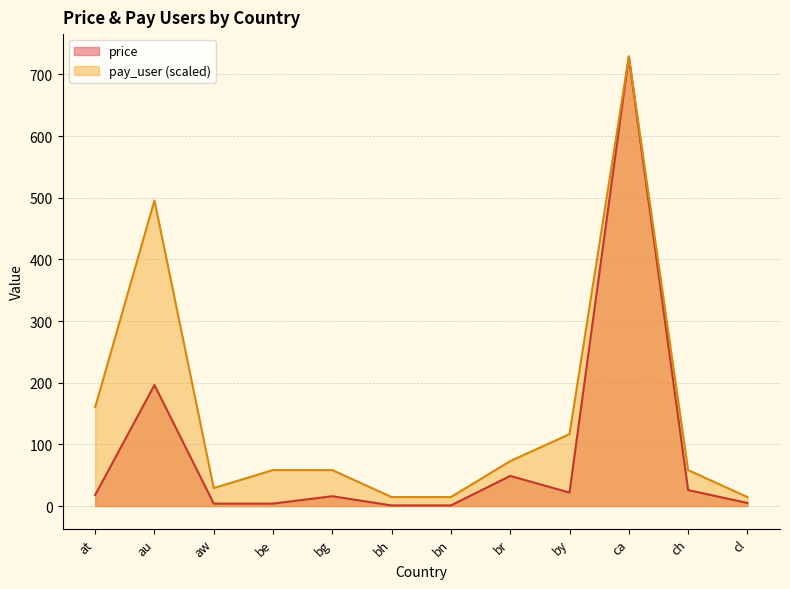

True or false: price and pay_user intersect in this chart.

False